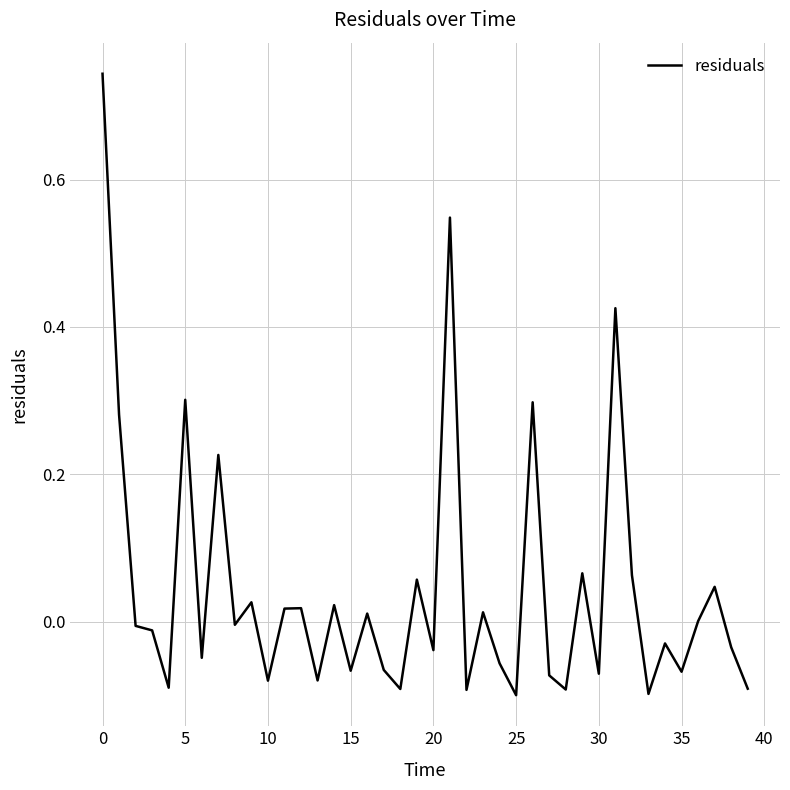

What is the difference between the maximum and minimum values?

0.8